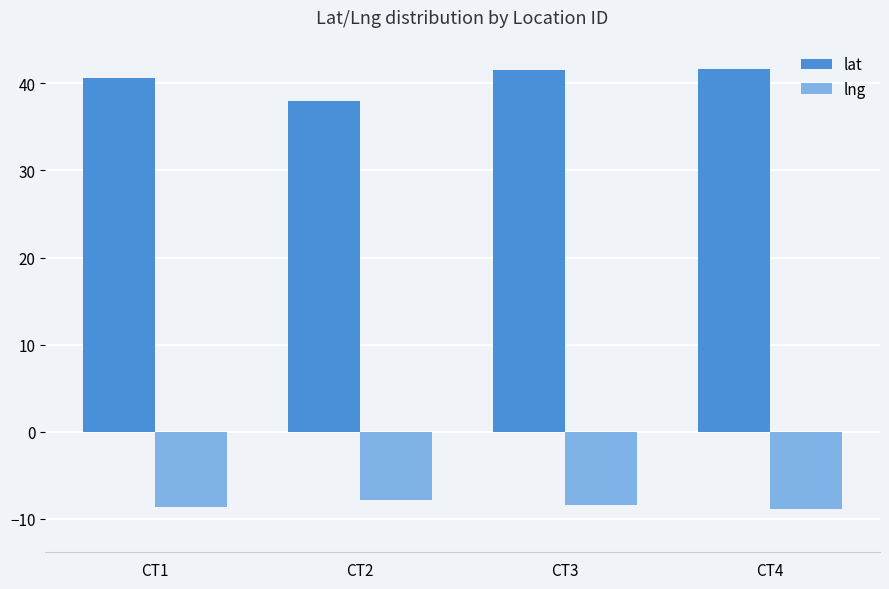

What is the value of the lat bar at the 2nd from the left?

38.0